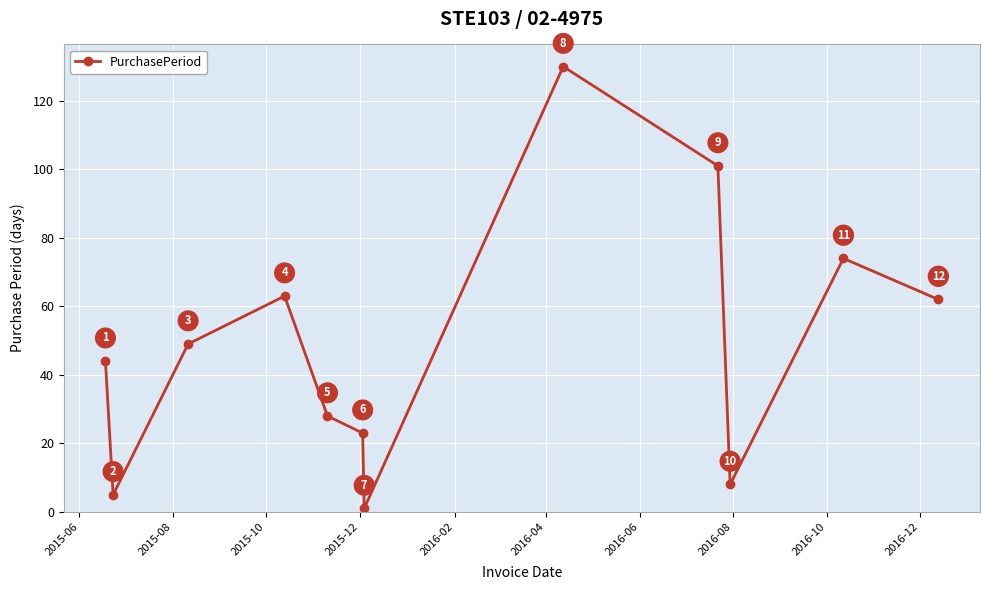

What is the sum of all values?

588